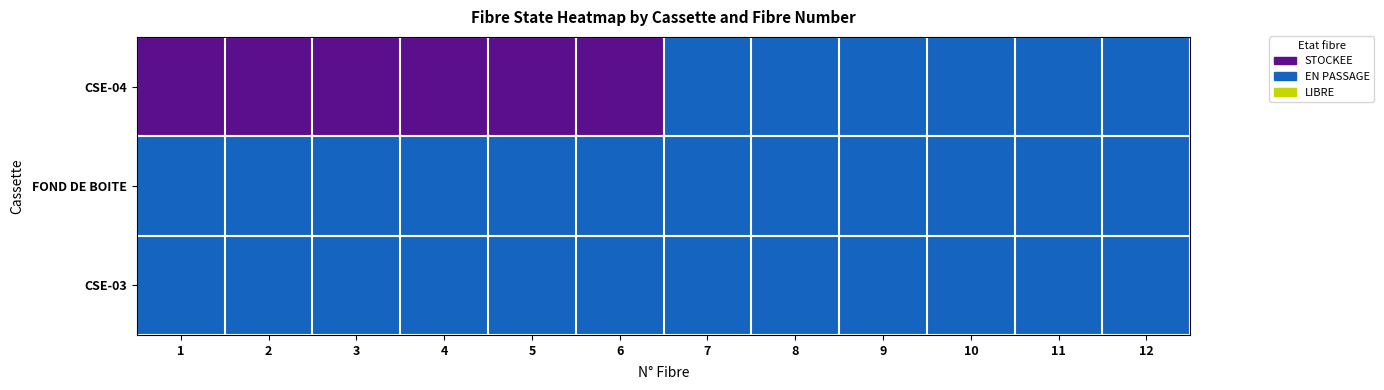

Rank the series by their maximum value, from highest to lowest.

CSE-04, FOND DE BOITE, CSE-03